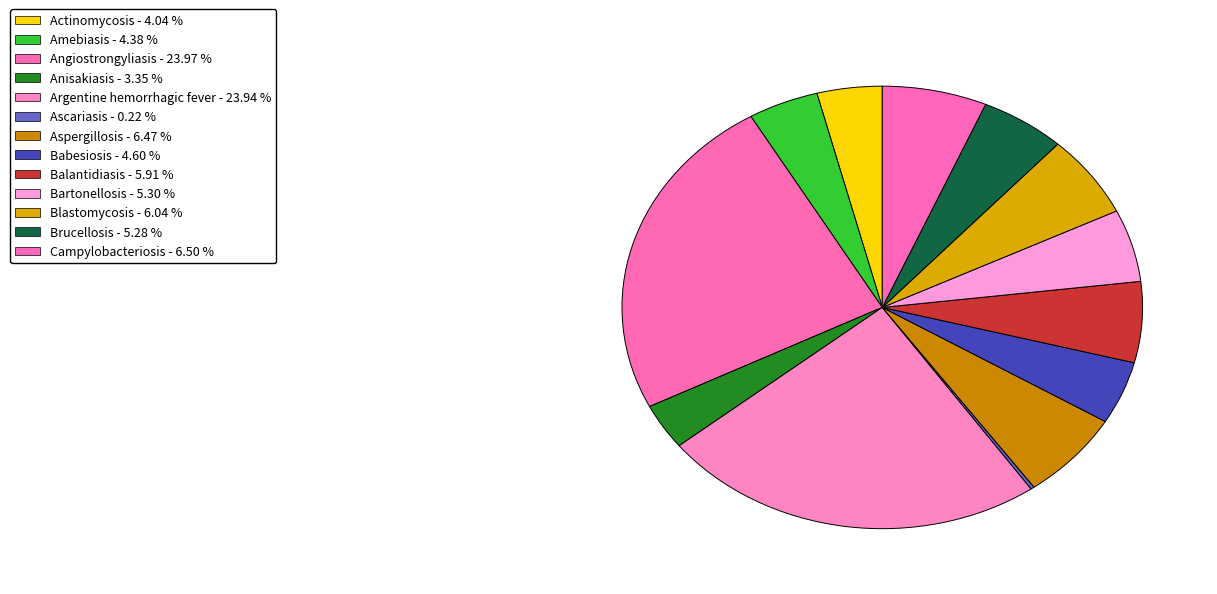

Which category has the smallest portion of the pie?

Ascariasis